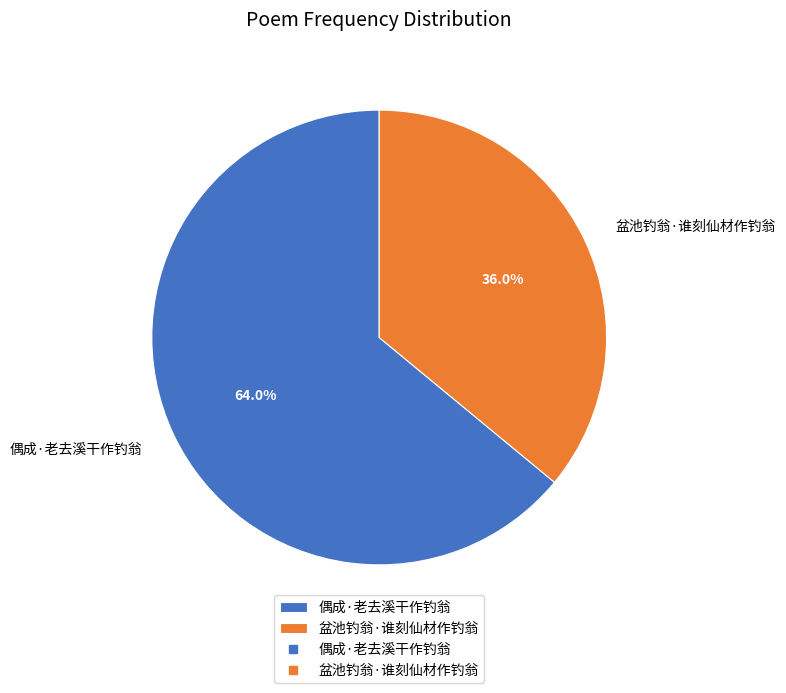

What percentage is the 偶成·老去溪干作钓翁 slice, to the nearest percent?

64%